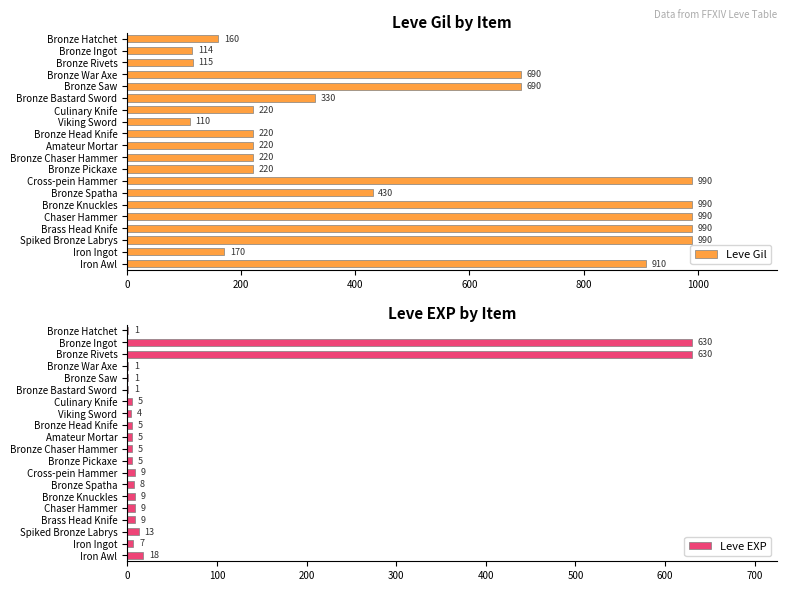

The value of Leve EXP at Bronze War Axe is 1. True or false?

True